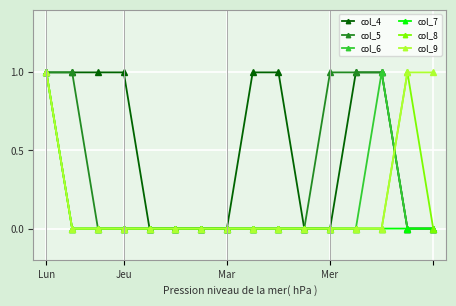

Which series has the largest total across all categories?

col_4